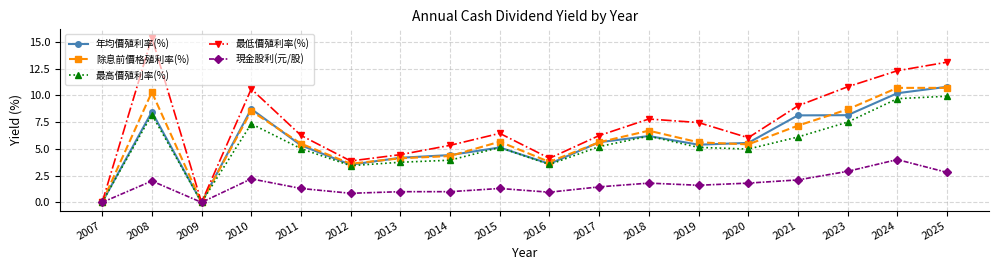

What is the maximum value shown in the chart?

15.4